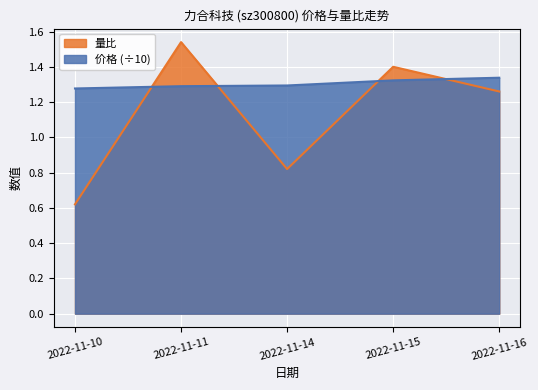

What value does the 价格 series have at 2022-11-16?

1.3